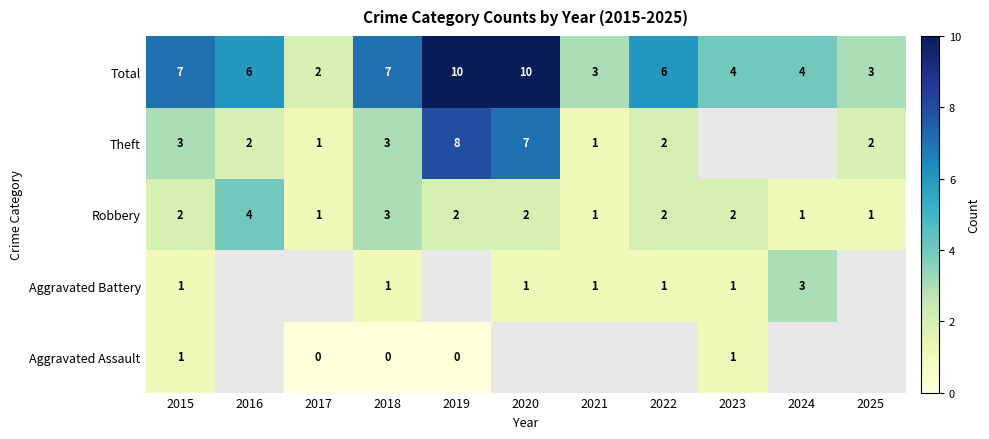

Count the Robbery values in the range 1 to 2.

9